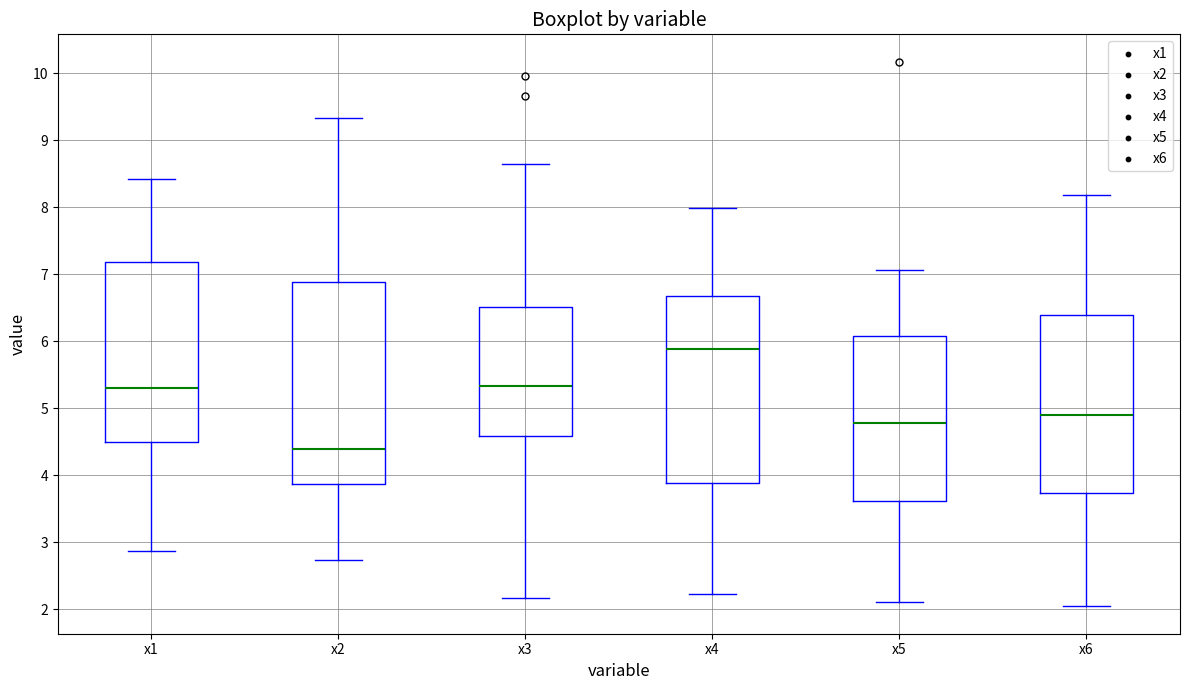

Which box is the tallest, from its lower edge to its upper edge?

x2